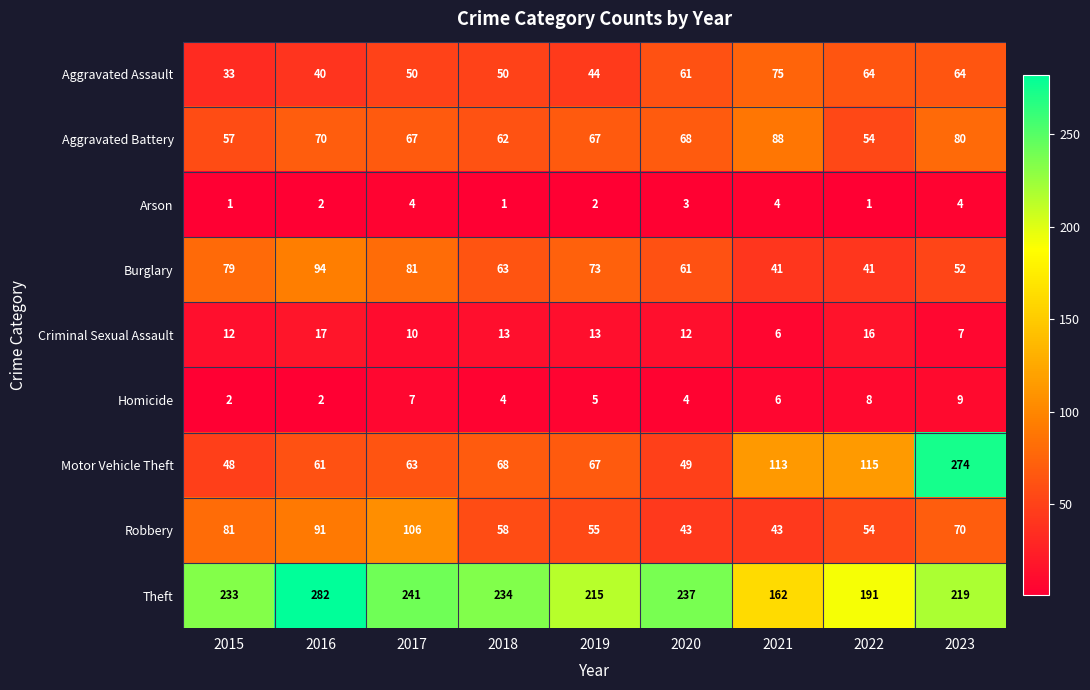

Count the Arson values in the range 1 to 4.

9